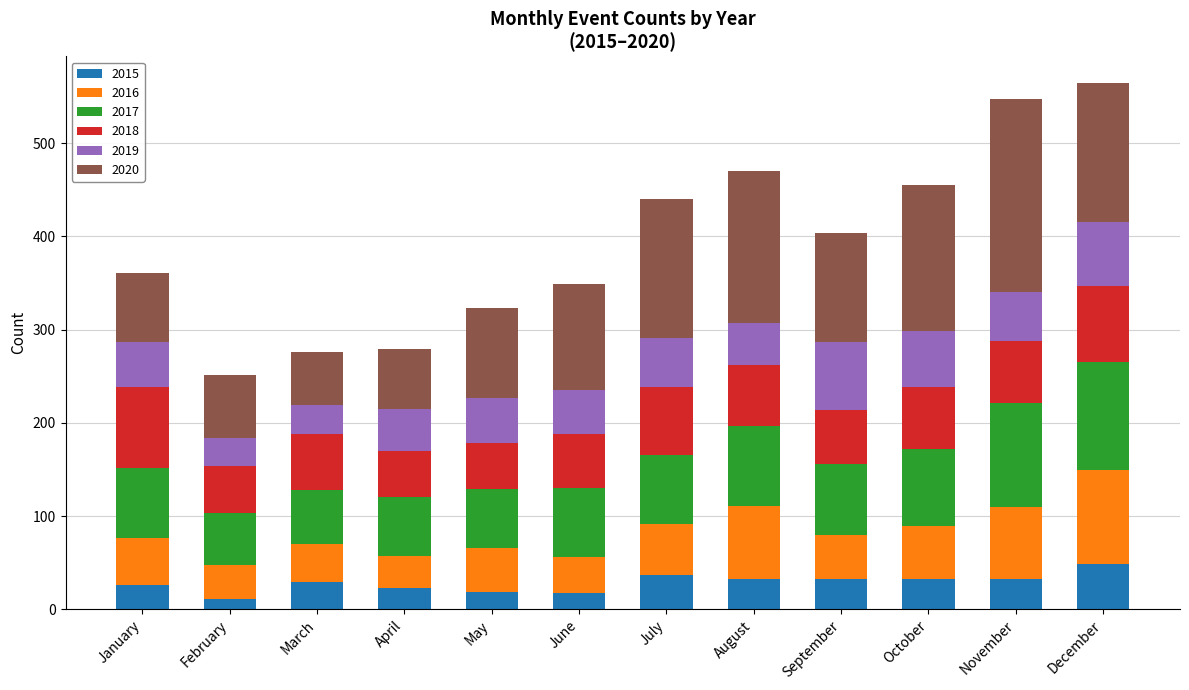

What value does the 2015 series have at December, to the nearest 5?

50